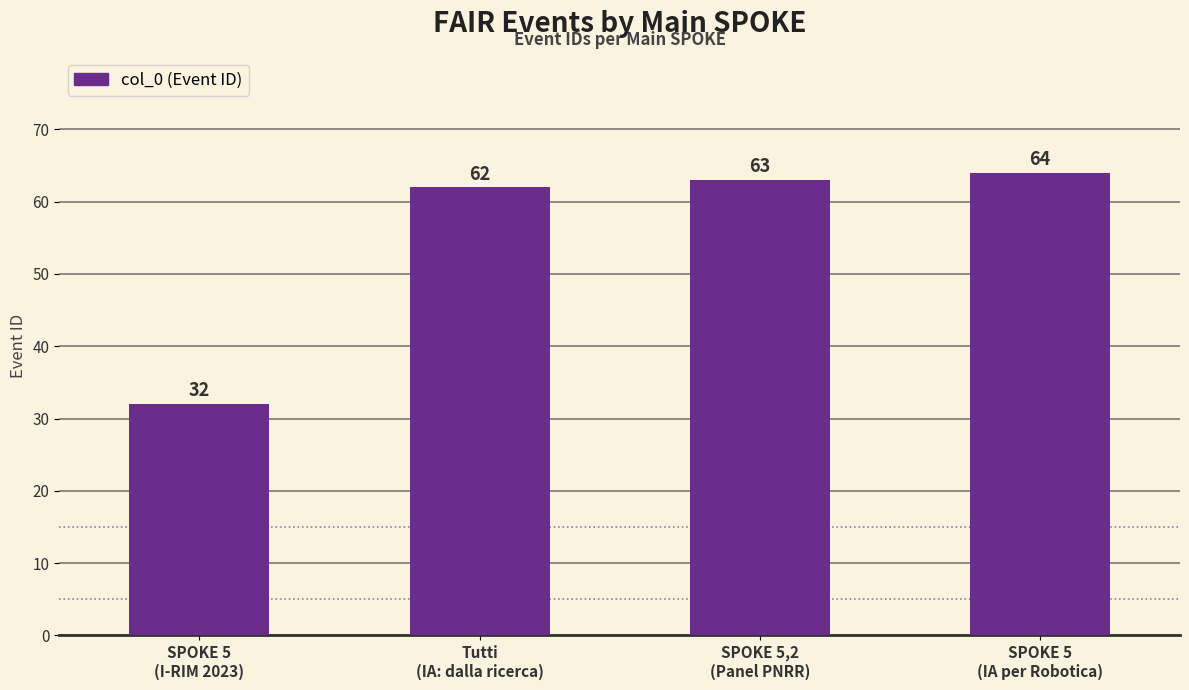

What is the label of the 1st bar from the left?

SPOKE 5
(I-RIM 2023)